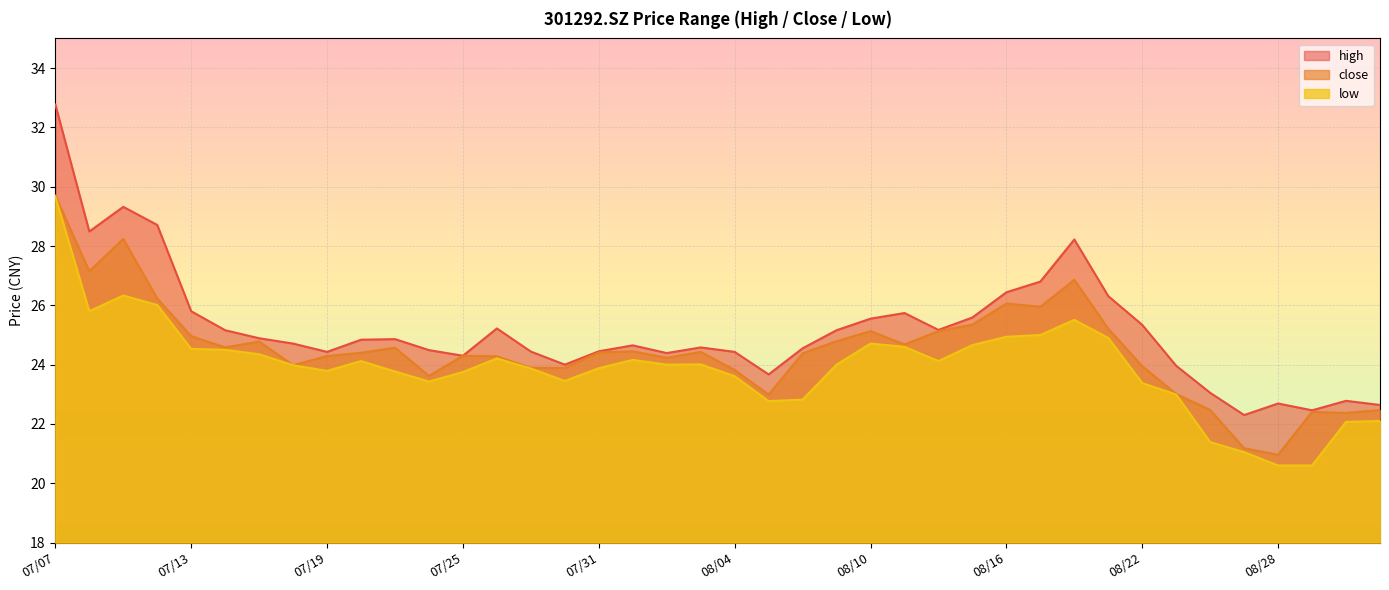

Which label corresponds to the largest value in the chart?

07/07